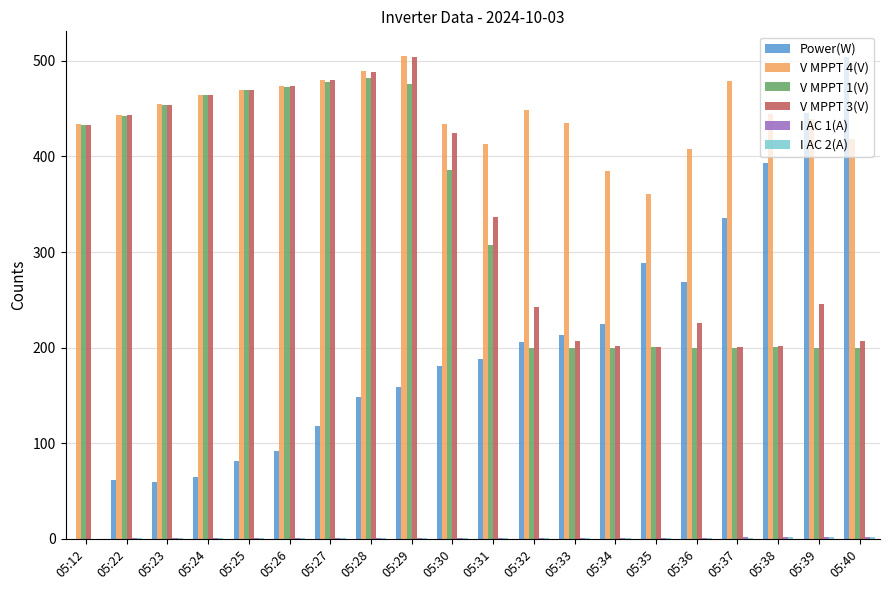

The V MPPT 4(V) series shows 137.4 at 05:26. True or false?

False